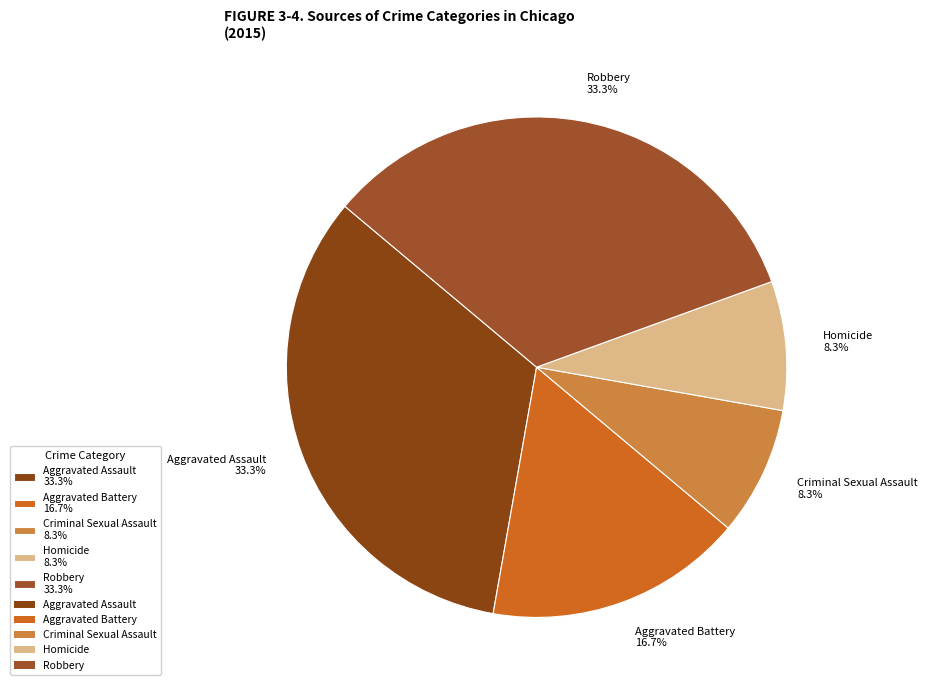

What is the total percentage of Homicide 8.3% and Aggravated Battery 16.7%?

25.0%